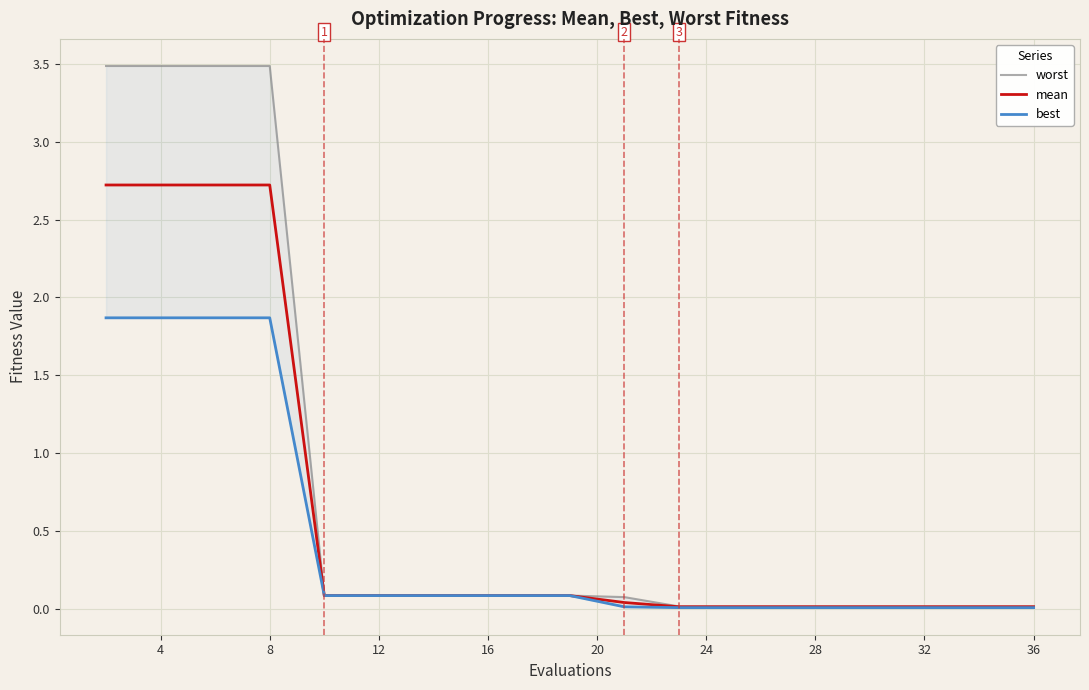

True or false: worst has a value of 1.2 at 4.

False